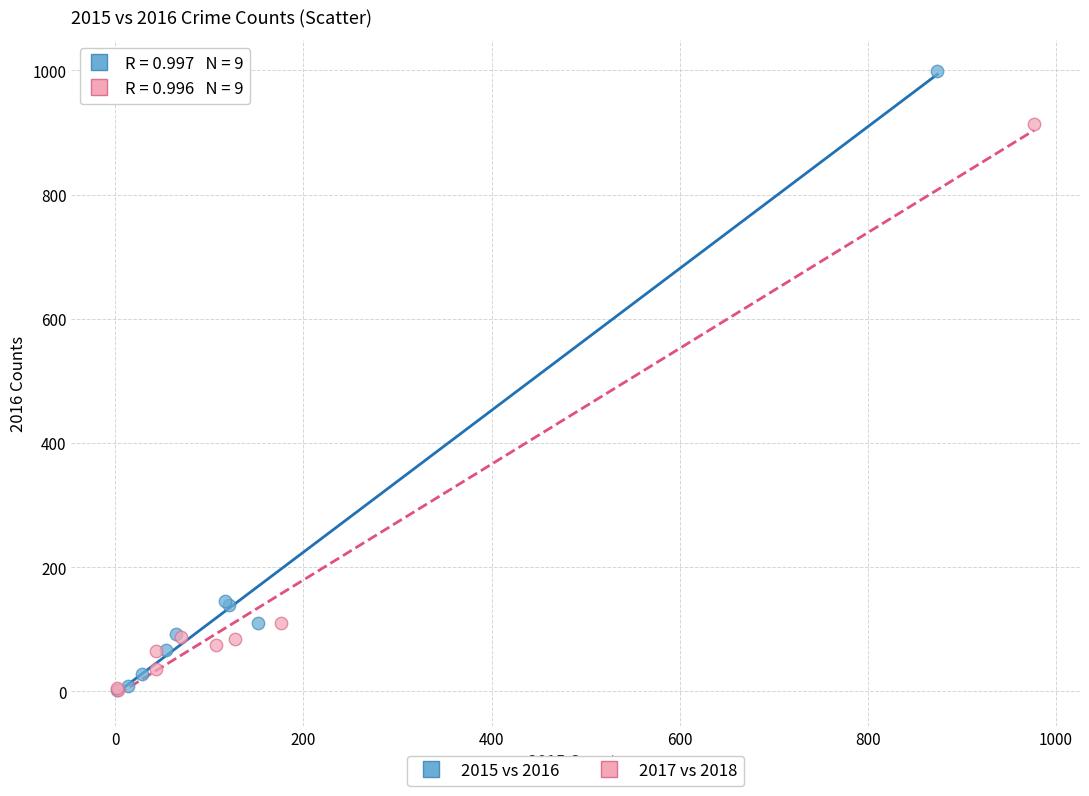

Which series reaches the maximum Y coordinate?

2015 vs 2016